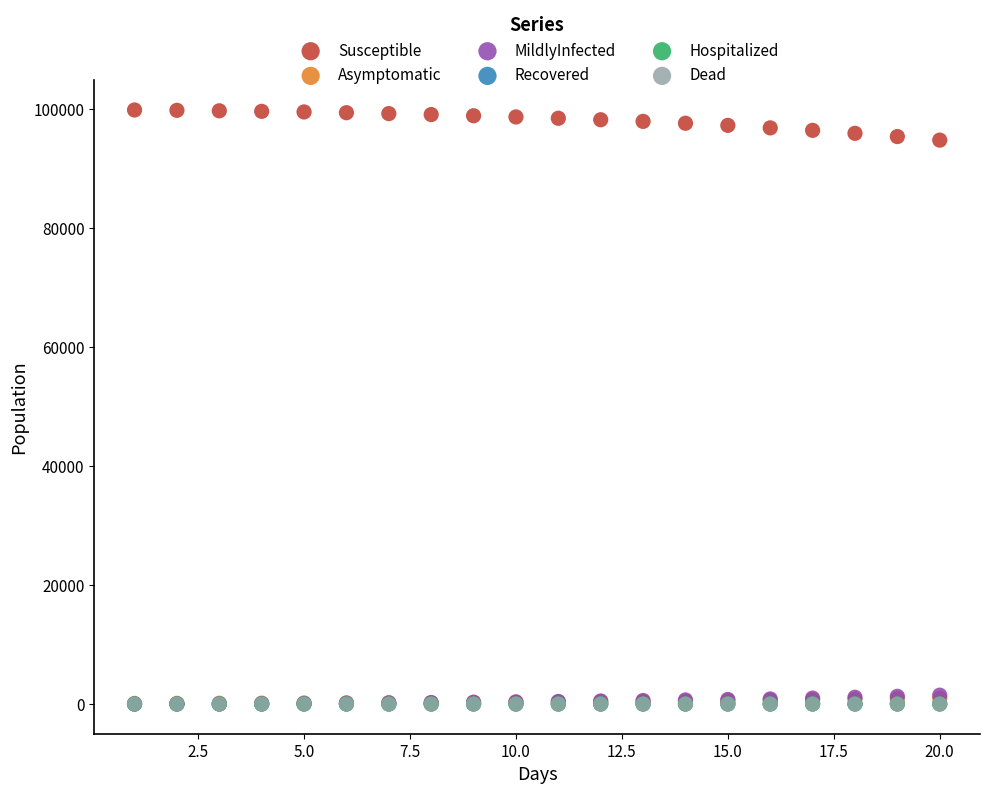

Which series has the widest spread of Y values?

Susceptible